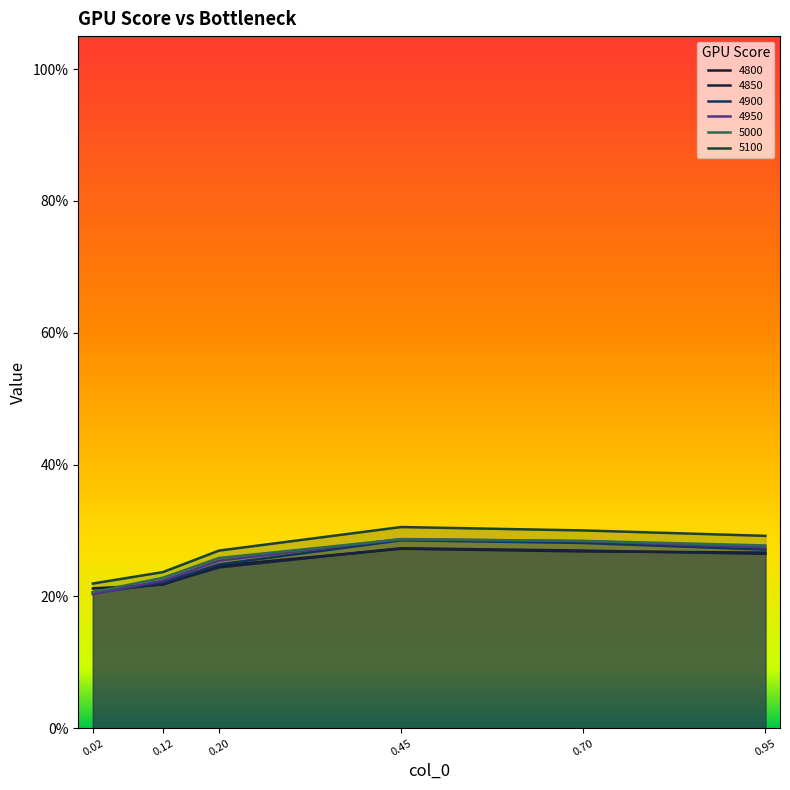

At 0.20, list the series in order from smallest to largest.

4850, 4800, 4900, 4950, 5000, 5100